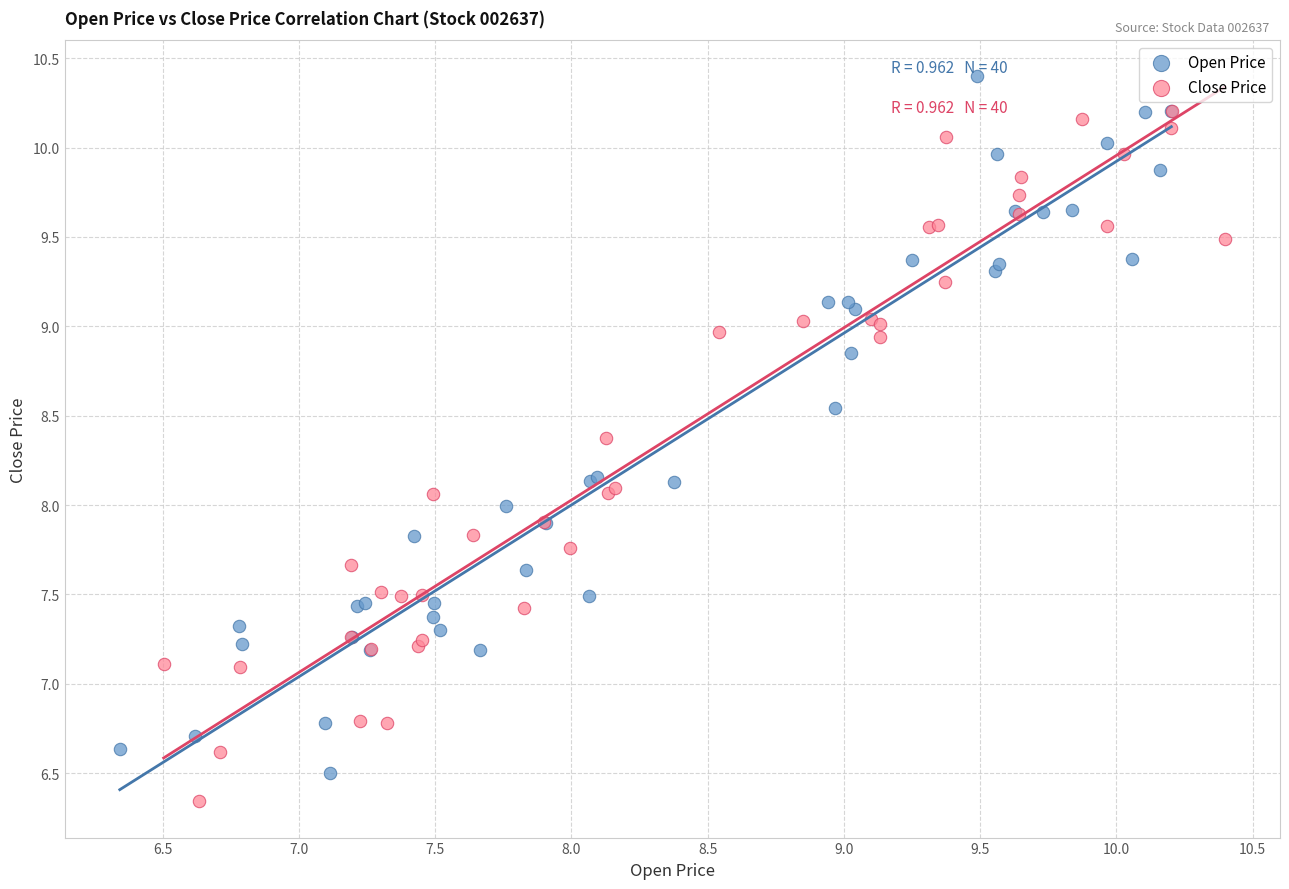

Which series contains the lowest Y value?

Close Price